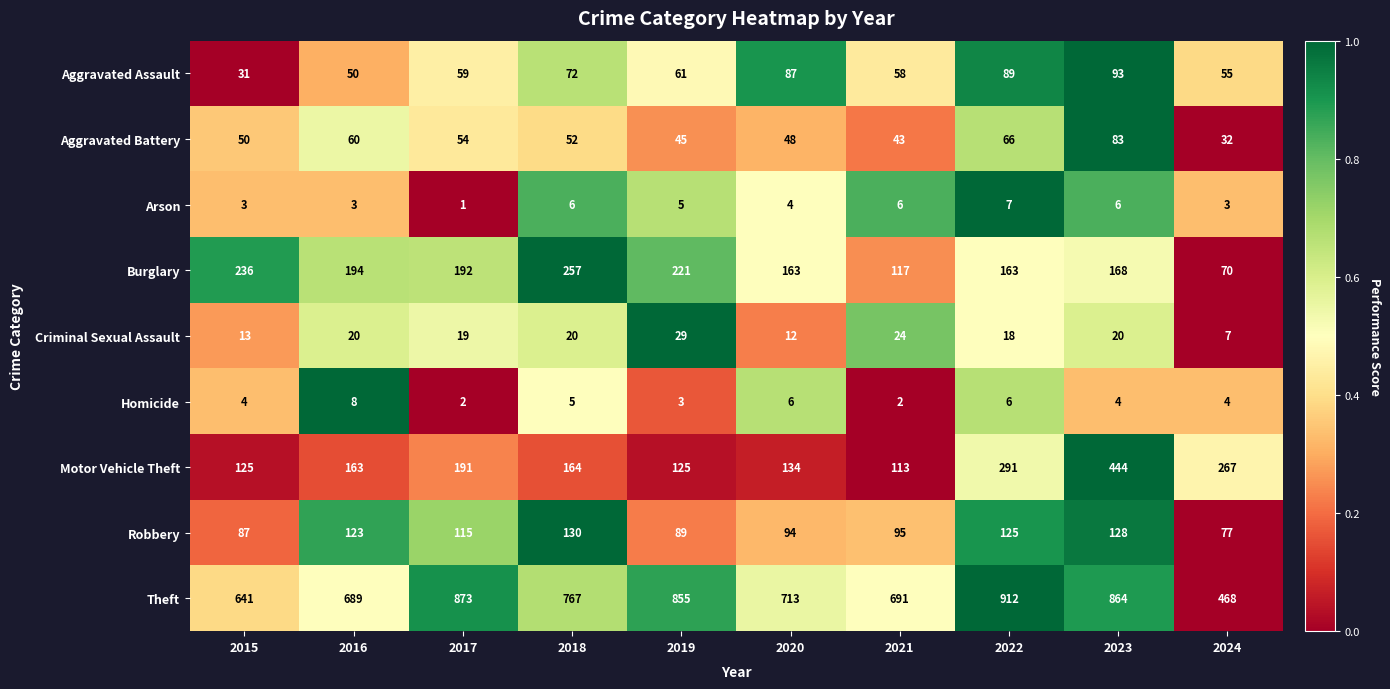

The Theft series shows 641 at 2015. True or false?

True